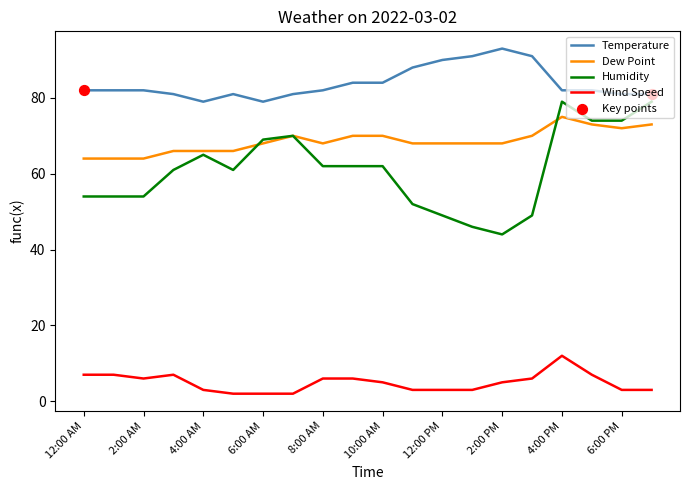

Which series has the widest spread of values?

Humidity